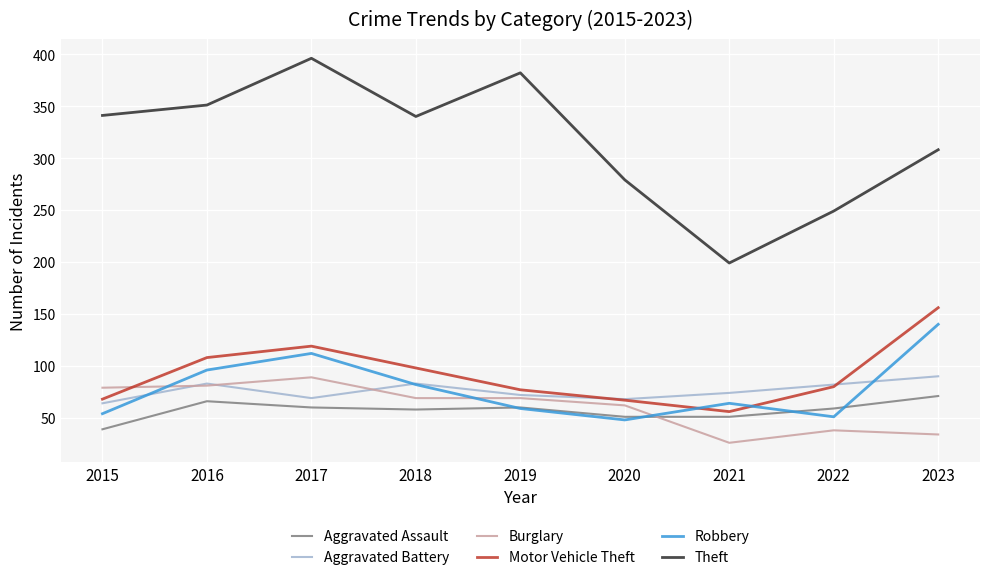

What is the sum of all Aggravated Battery values?

685